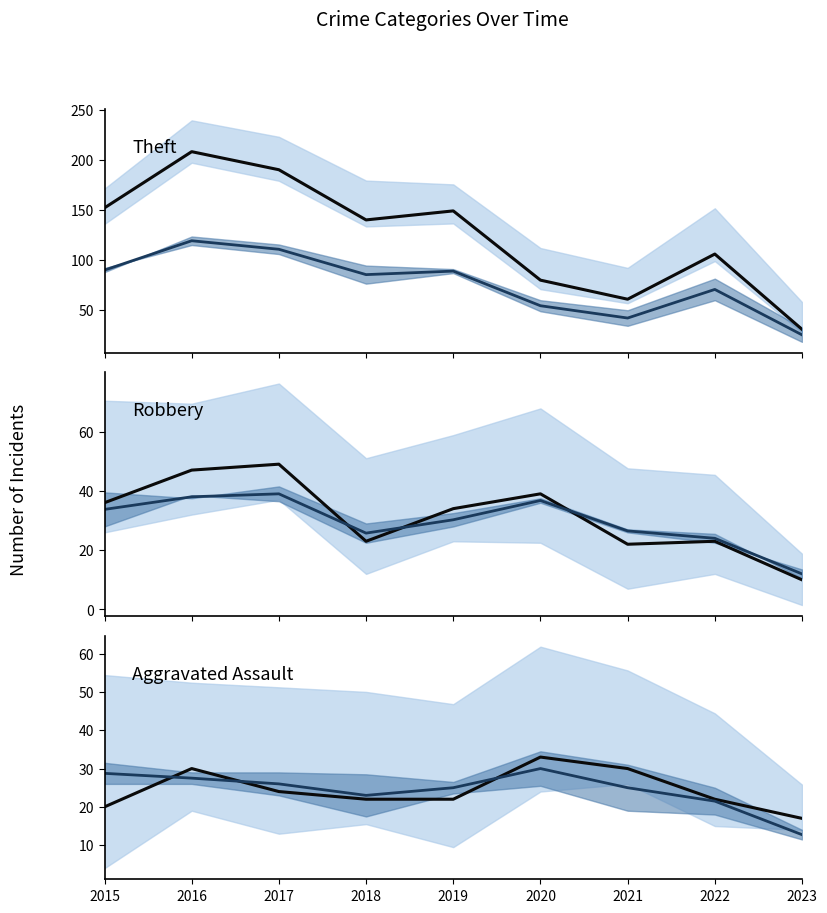

Which category has the highest value in the Robbery series?

2017